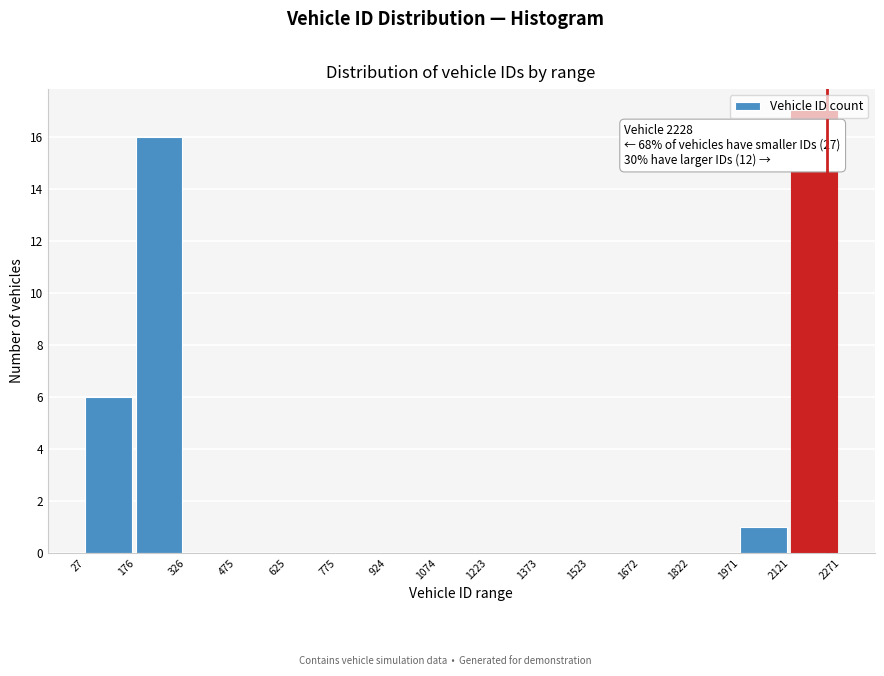

Over which range of the x-axis is the bar tallest?

2121 to 2271